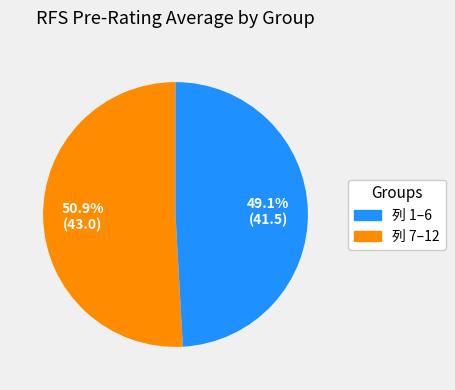

To the nearest percent, what is the average slice percentage?

50%